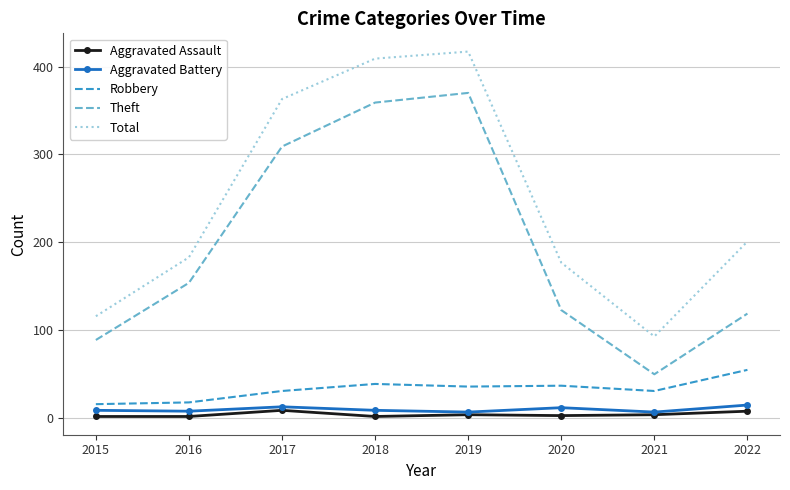

What is the difference between the maximum and second lowest values in the Aggravated Battery series?

8